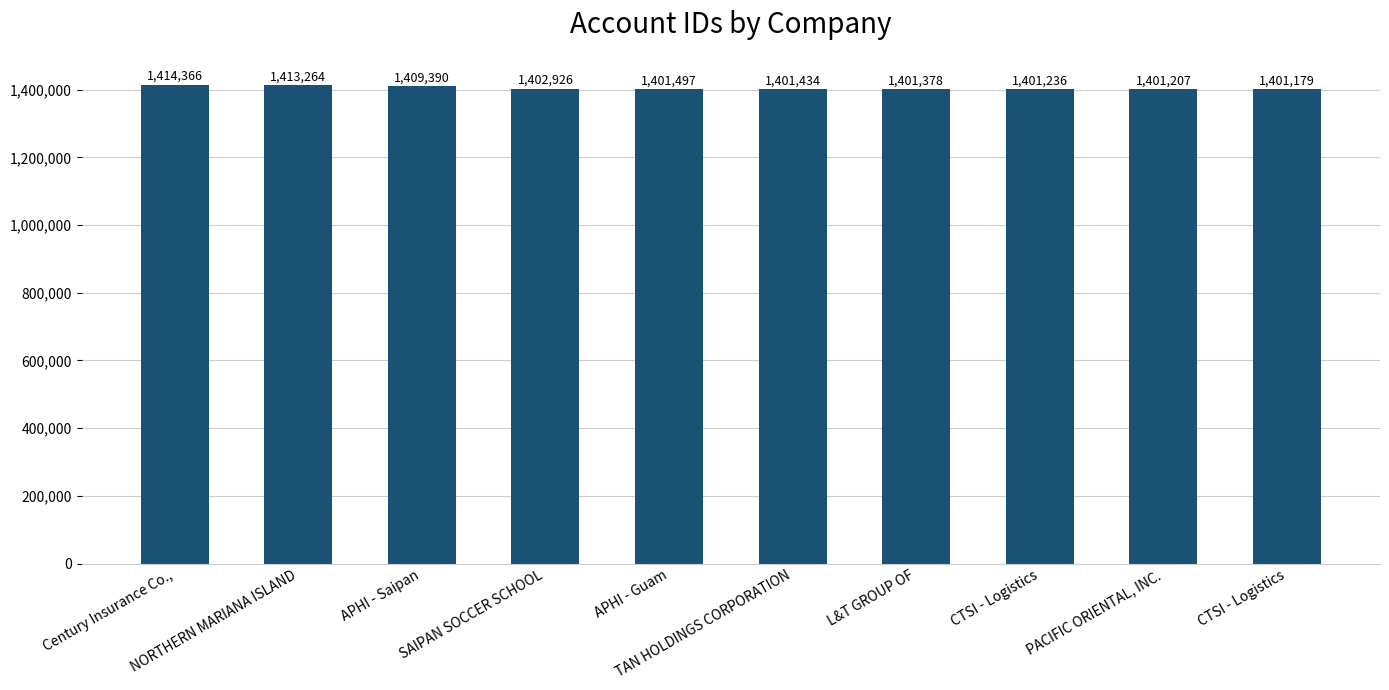

Does the chart contain any negative values?

No